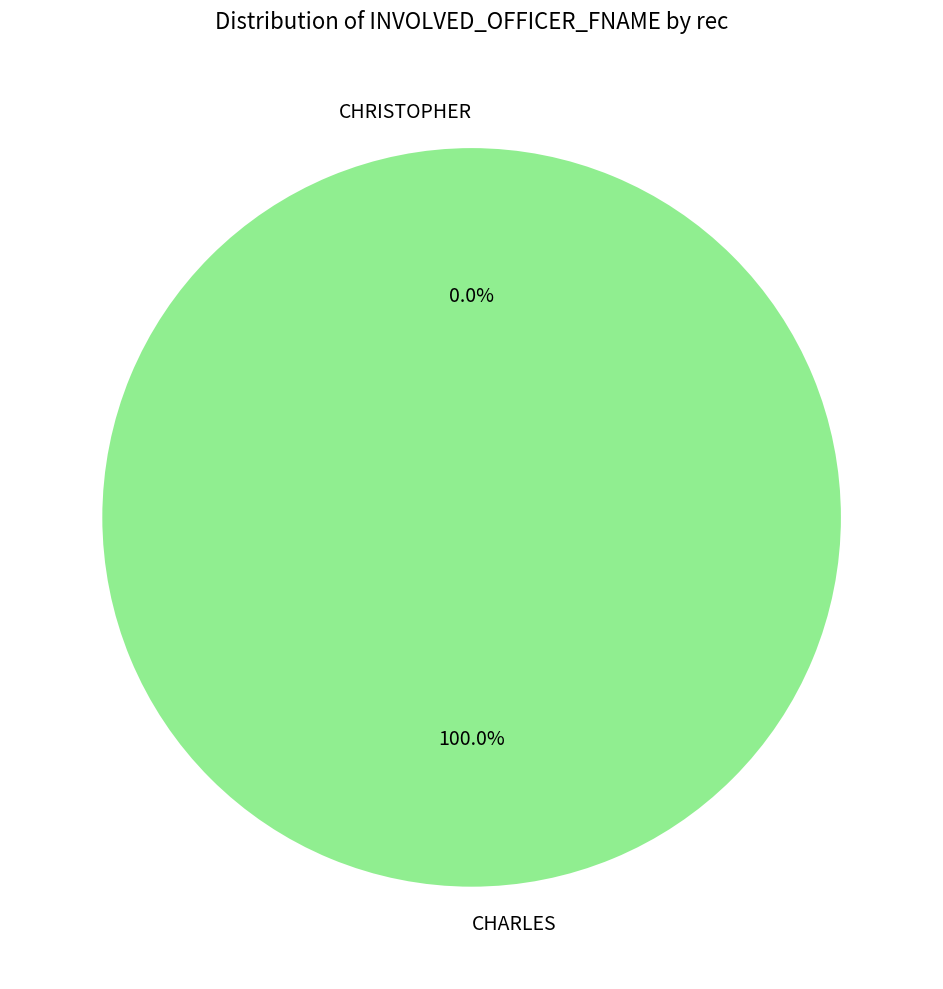

To the nearest percent, what percentage of the pie is CHARLES?

100%